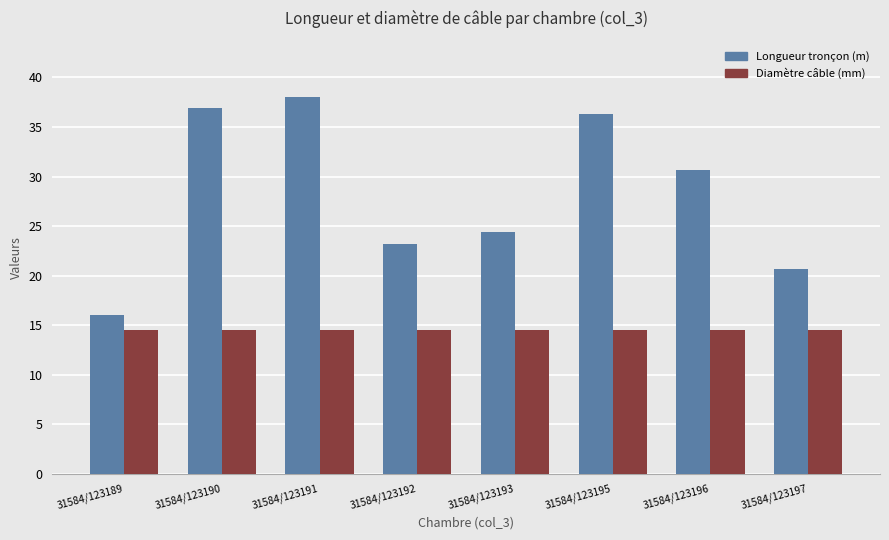

What is the value of the Longueur tronçon (m) bar at the 5th from the left?

24.4